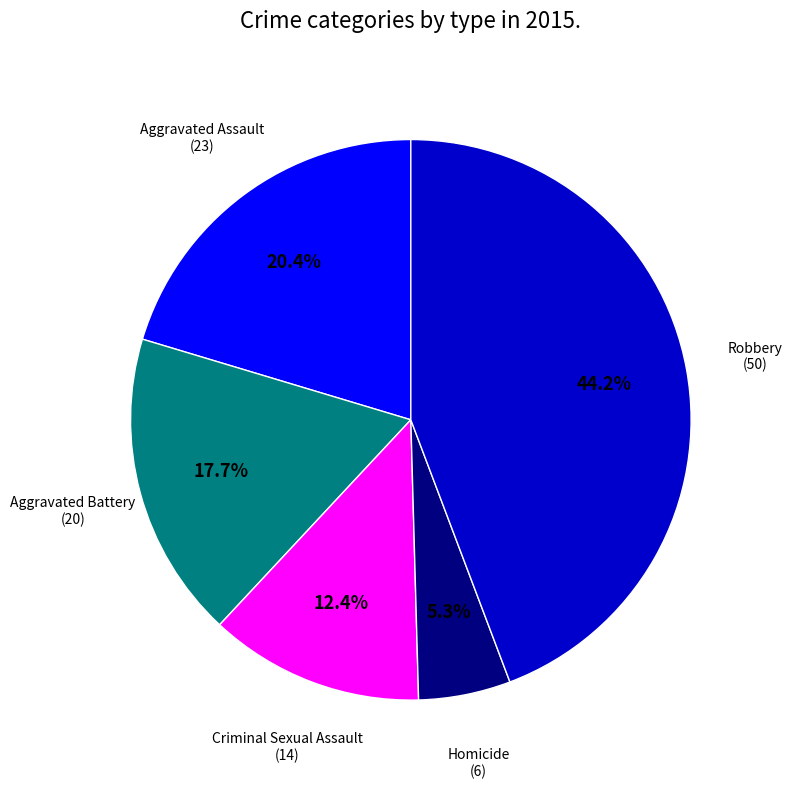

Does any single category account for the majority?

No